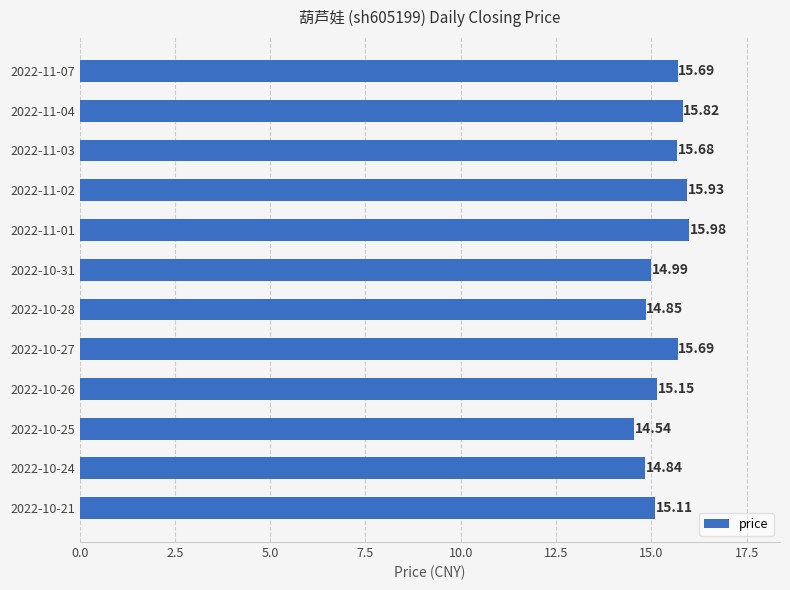

What is the average value?

15.4